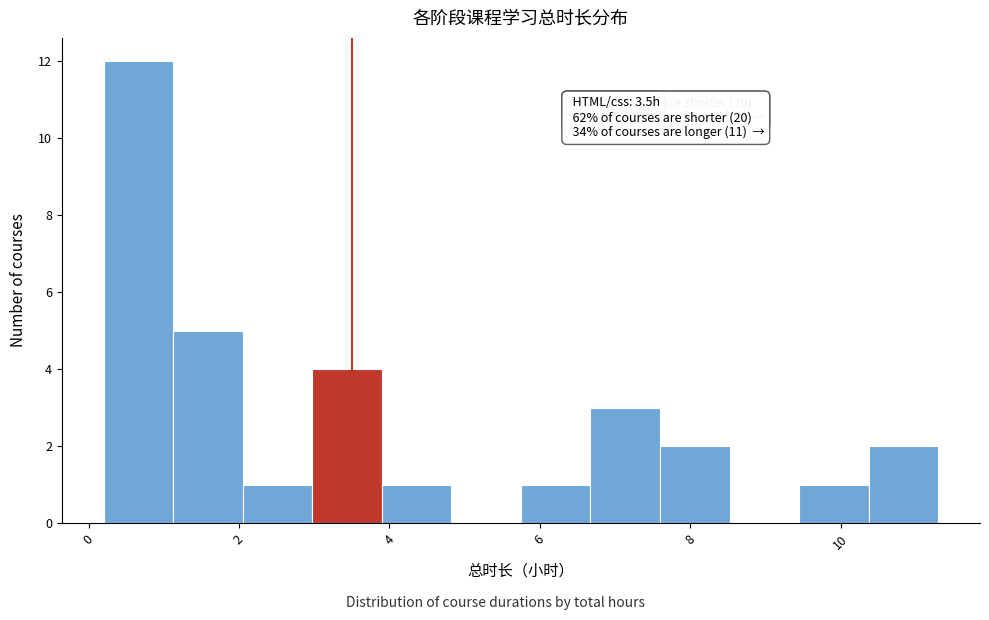

Over which range of the x-axis is the bar tallest?

0.2 to 1.2